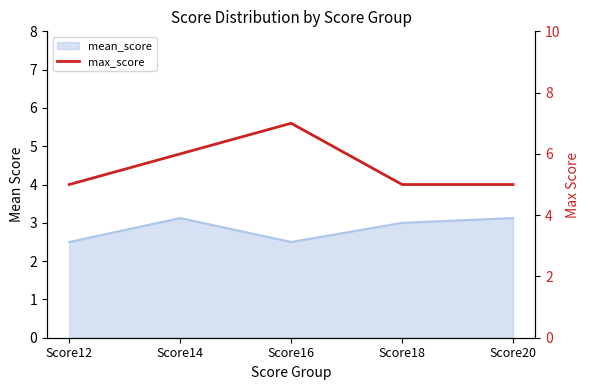

True or false: there are more than 0 points higher than both neighbors.

True